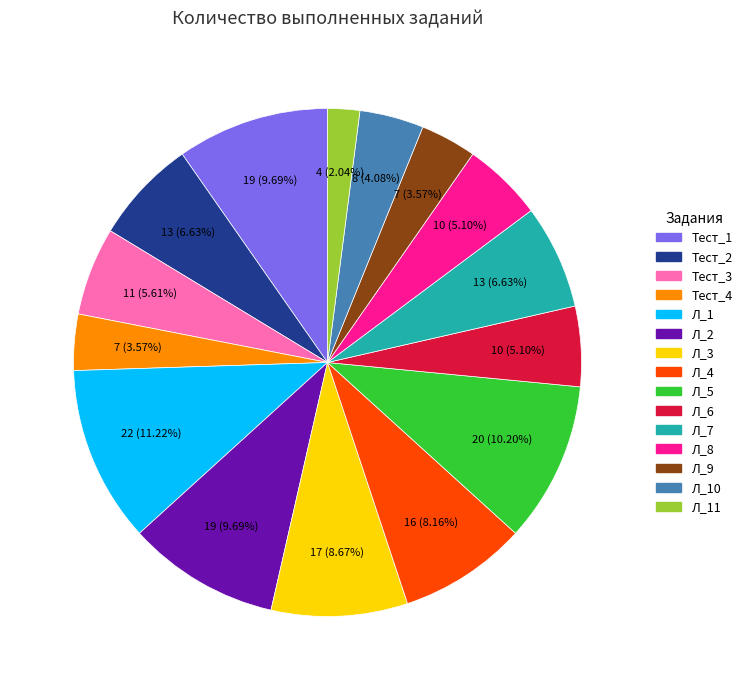

Does any single category account for the majority?

No